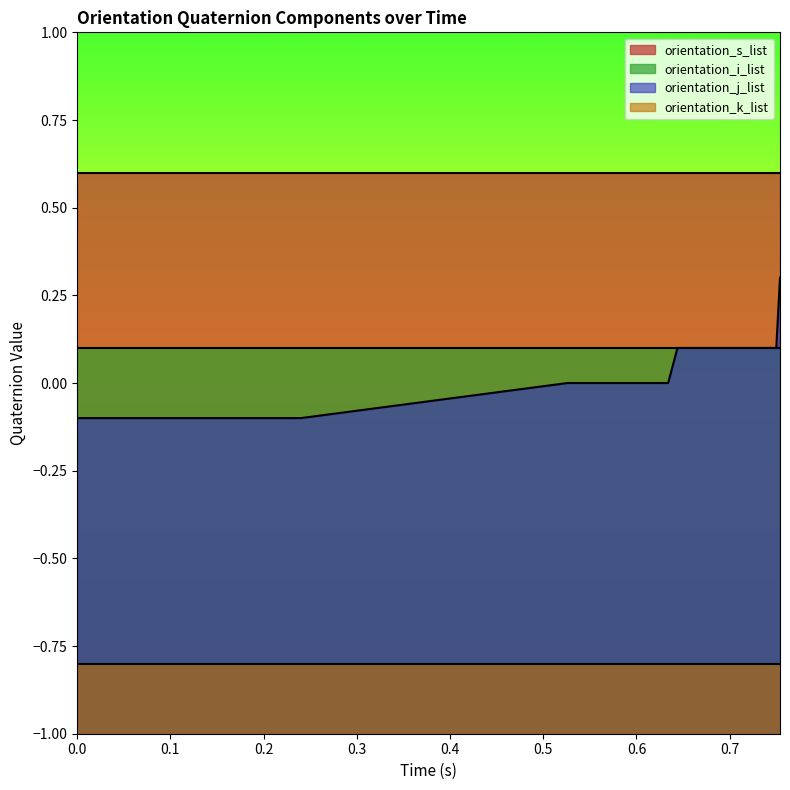

True or false: orientation_j_list has more than 1 points higher than both neighbors.

False